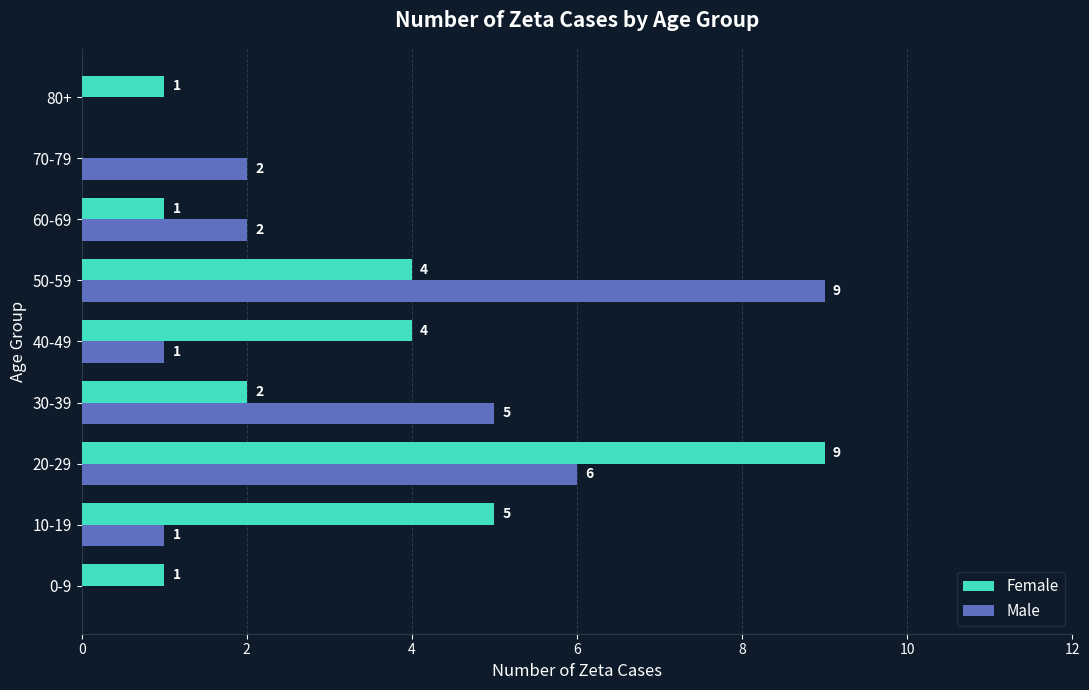

The value of Male at 50-59 is 4. True or false?

False